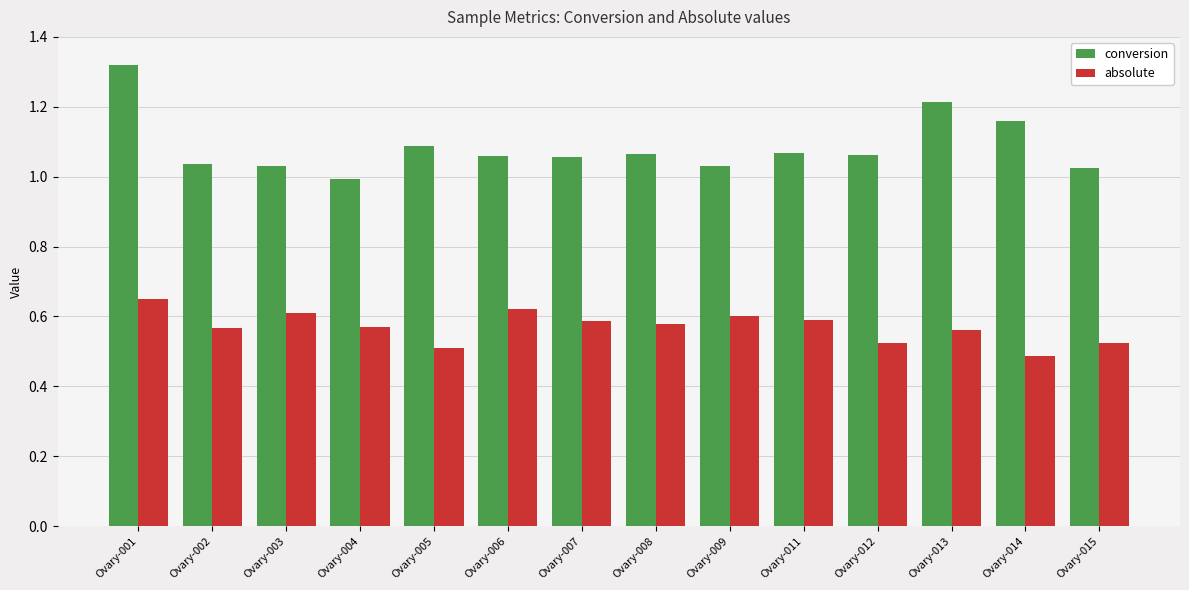

At which category is the sum across all series the highest?

Ovary-001